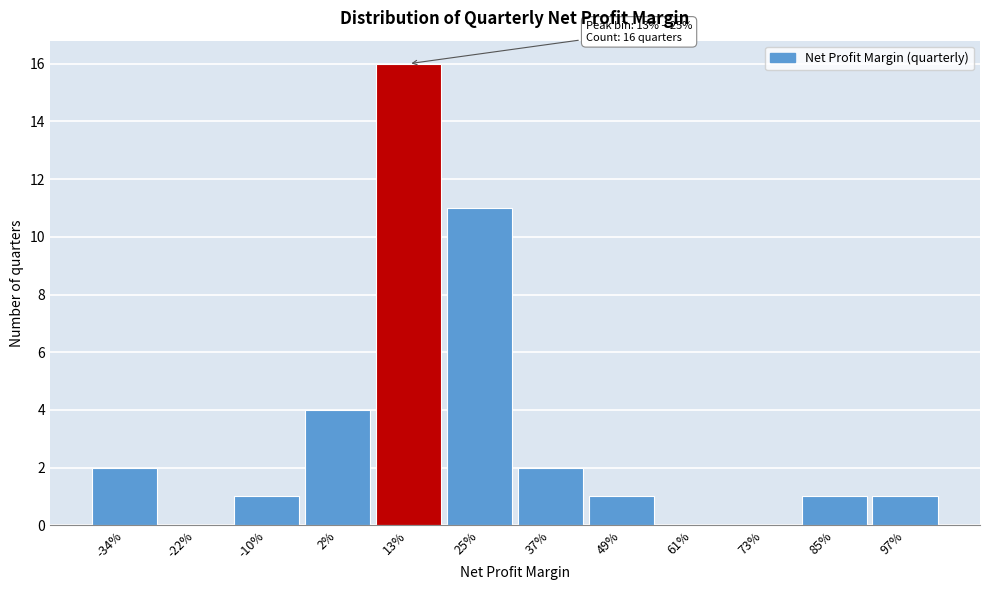

Reading left to right, transcribe all the data shown in this chart.

-34%=2	-22%=0	-10%=1	2%=4	13%=16	25%=11	37%=2	49%=1	61%=0	73%=0	85%=1	97%=1